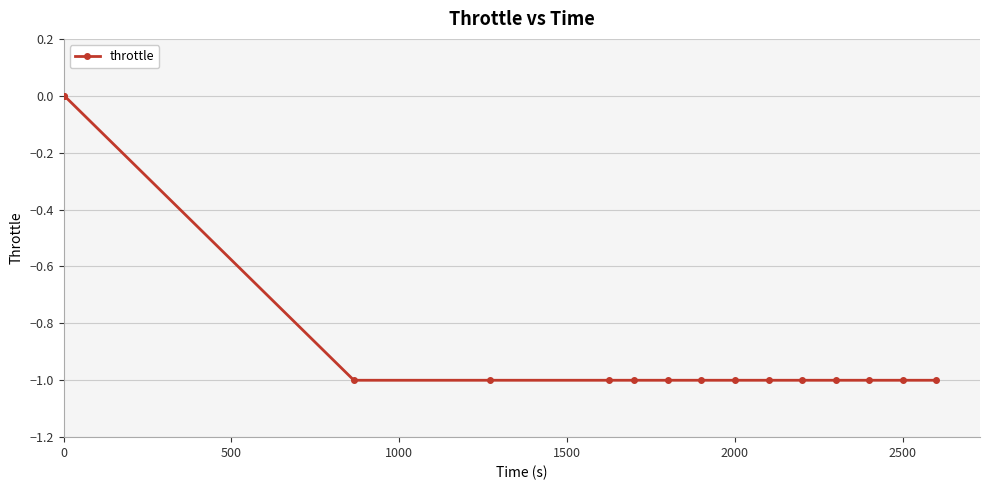

What is the value of the 5th point from the left?

-1.0